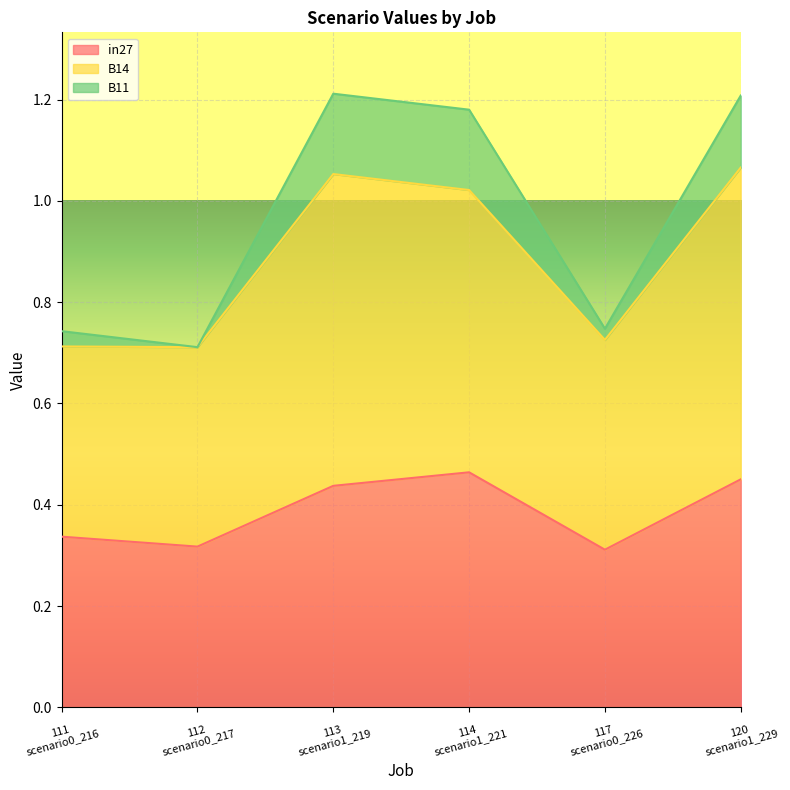

True or false: B11 and in27 intersect in this chart.

False